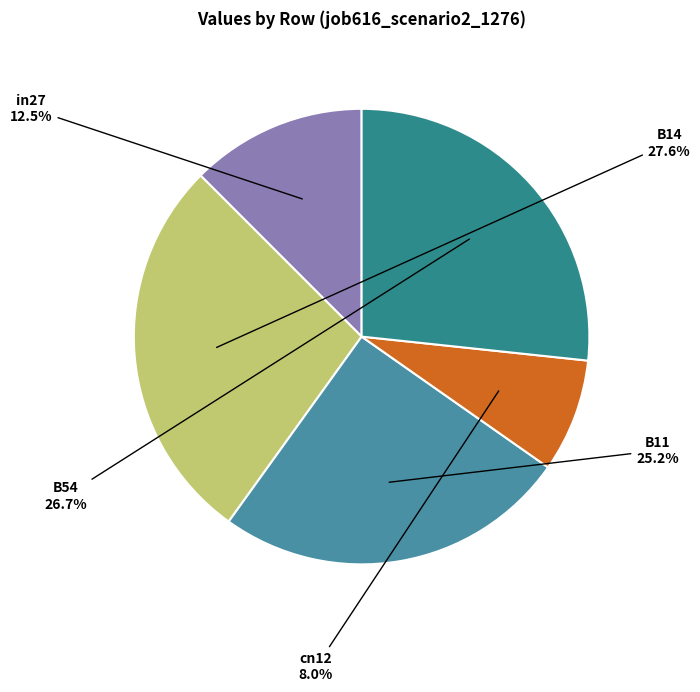

Is there any slice that represents more than half of the pie?

No